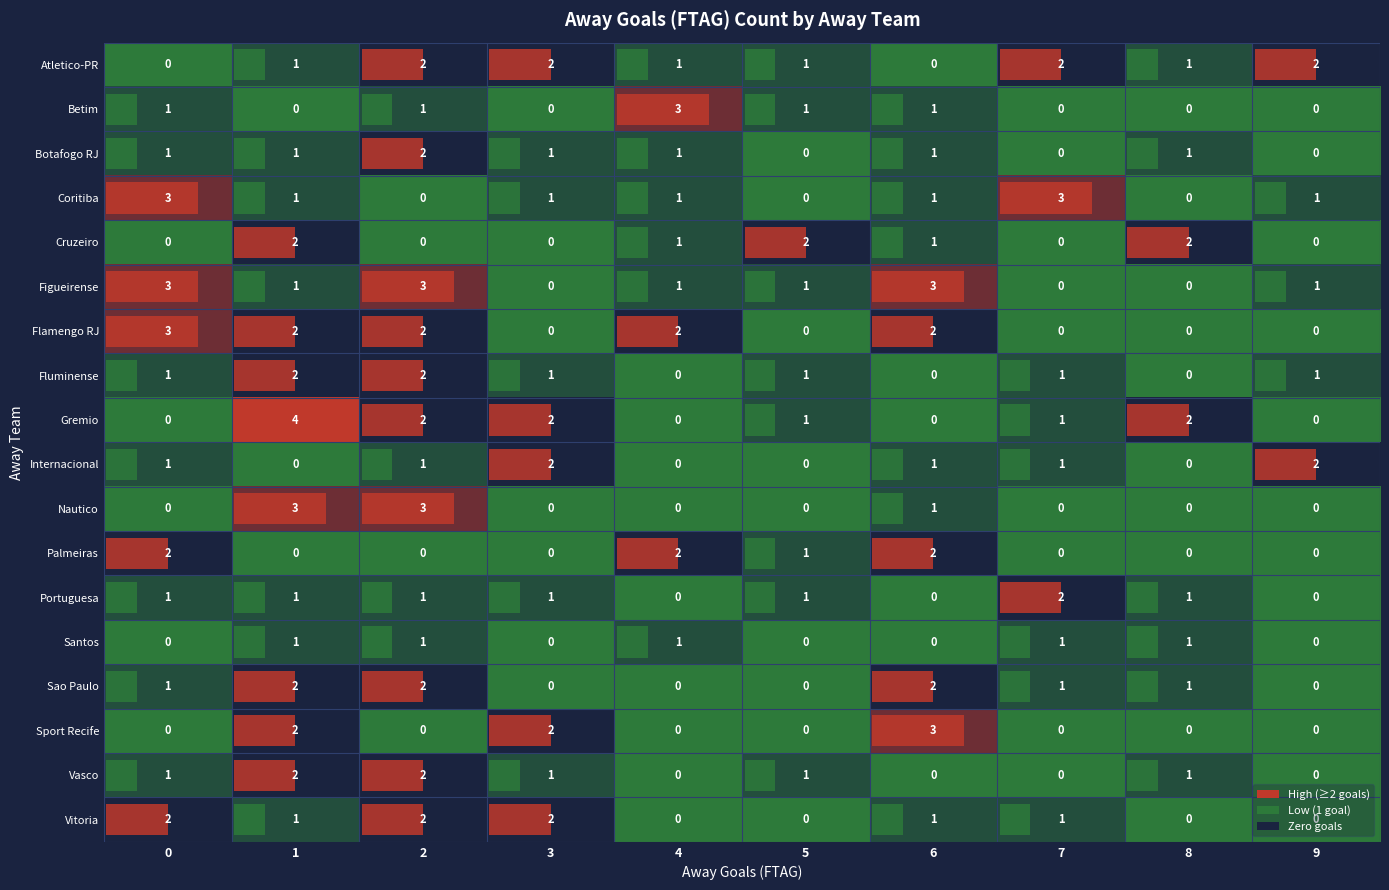

What is the maximum value shown in the chart?

4